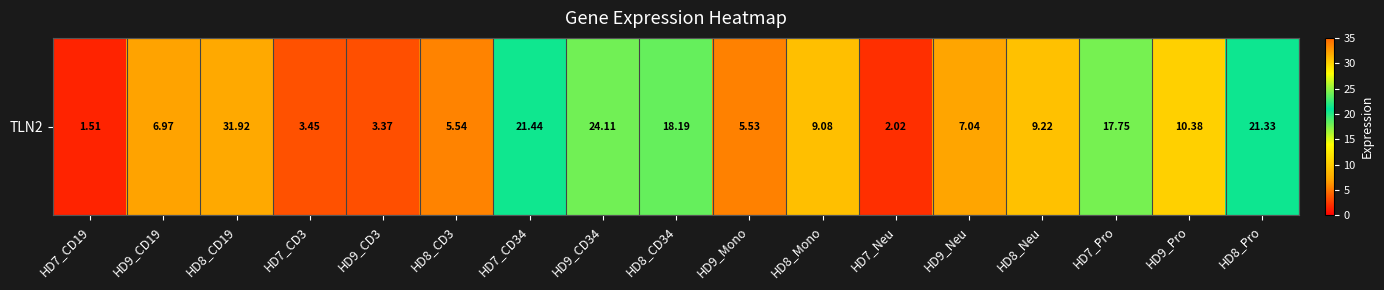

What is the greatest value displayed?

31.9